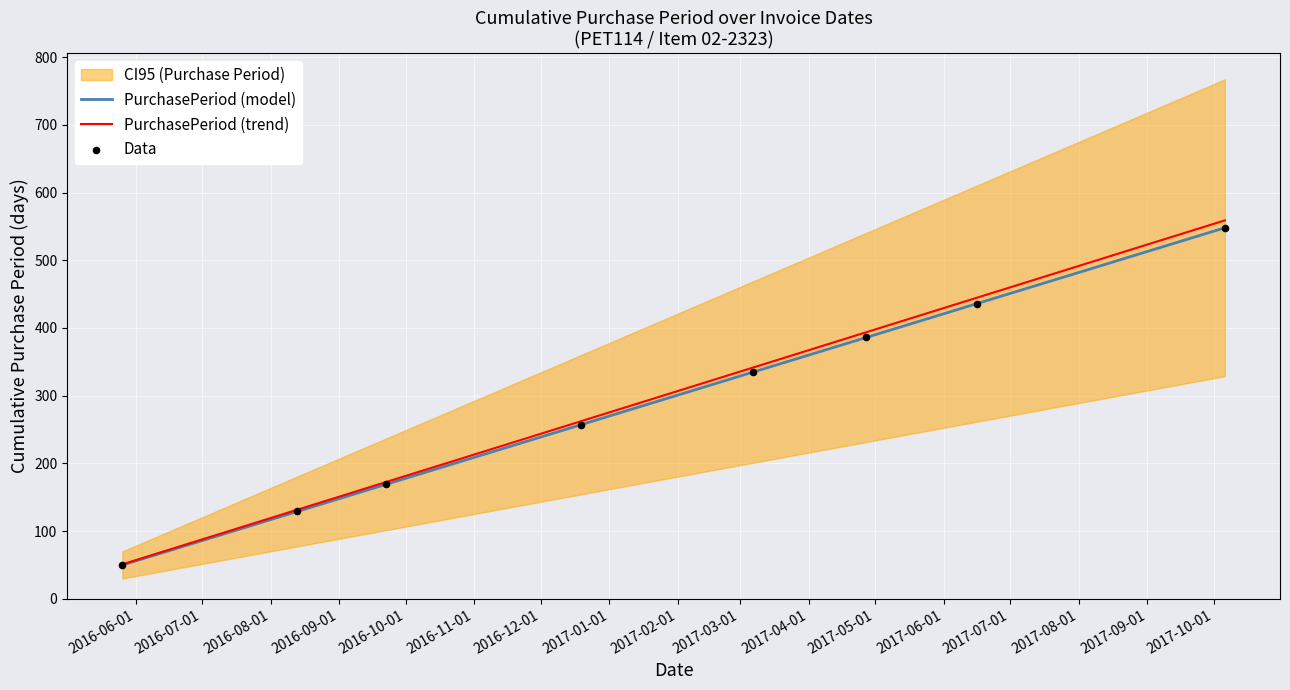

What are all the series names shown in the legend?

PurchasePeriod (model), PurchasePeriod (trend), Data